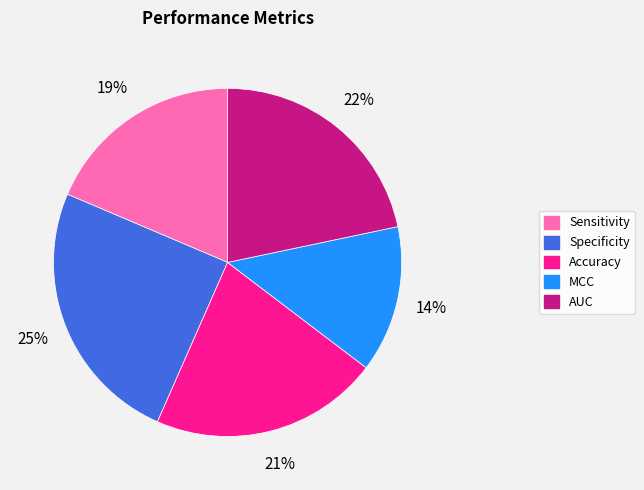

Which has a higher value, Sensitivity or Specificity?

Specificity